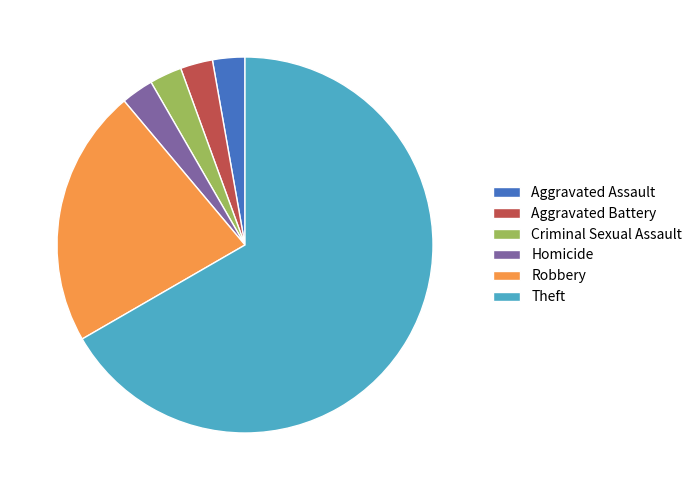

Which has a higher value, Aggravated Battery or Theft?

Theft